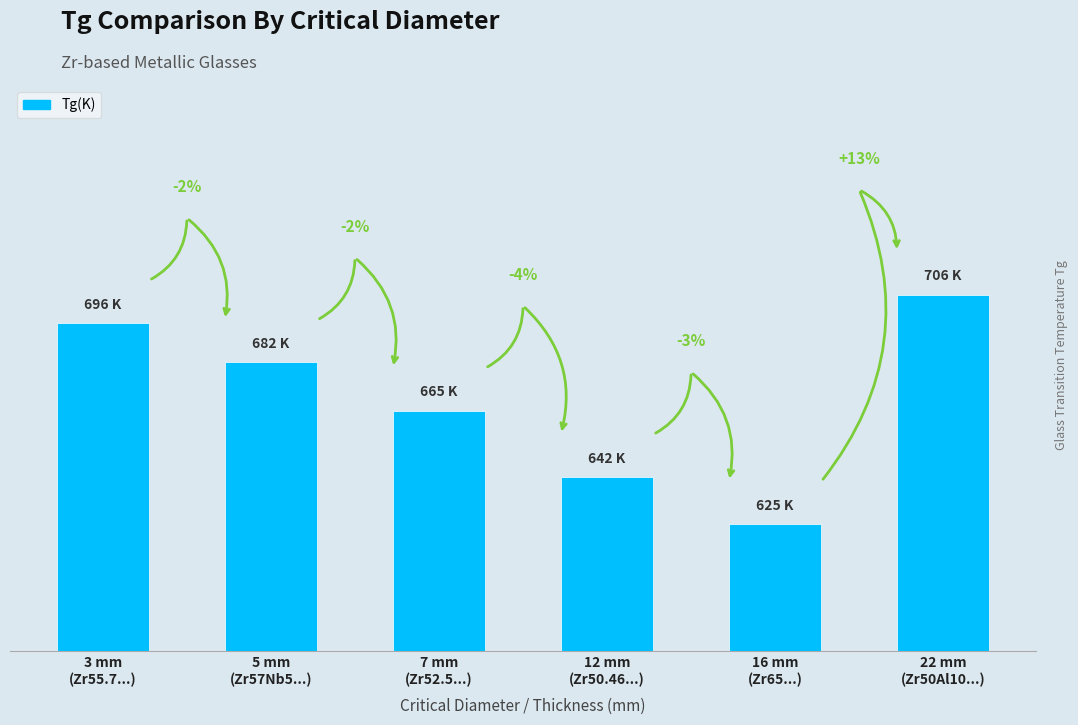

How many data points are less than 682?

3